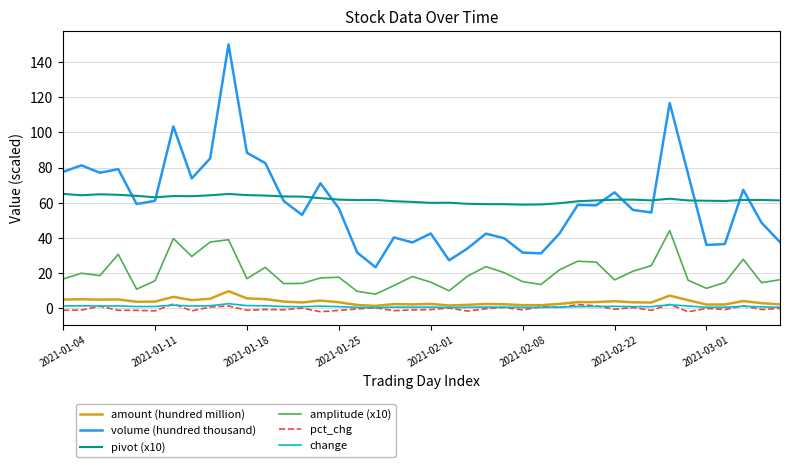

True or false: amount (hundred million) and amplitude (x10) intersect in this chart.

False